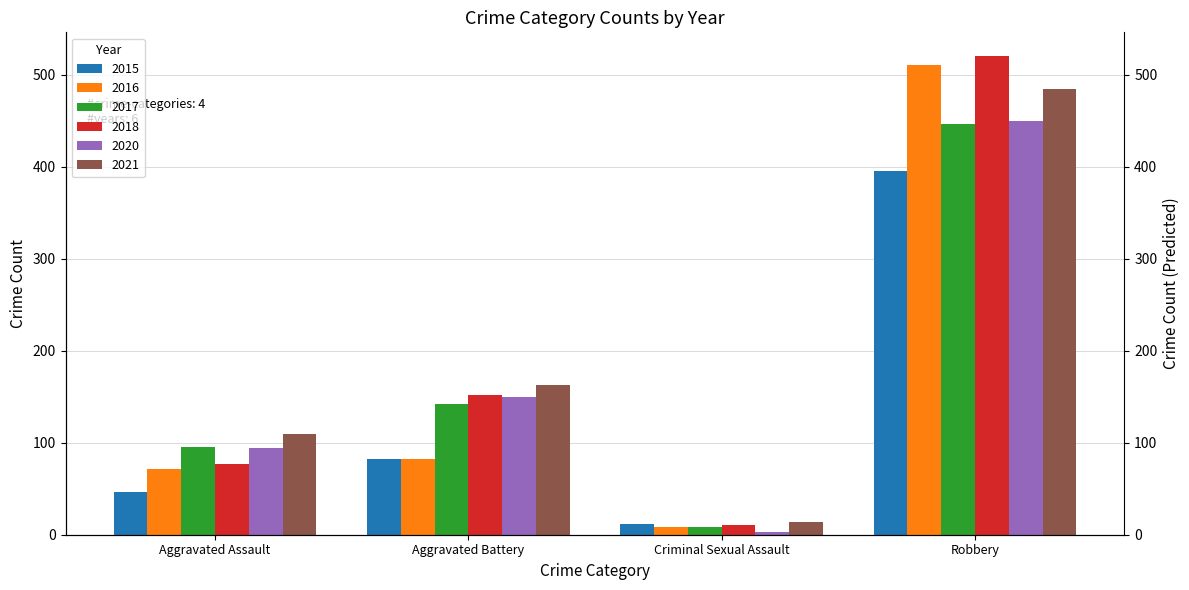

Between Criminal Sexual Assault and Robbery, which series saw the biggest shift?

2018